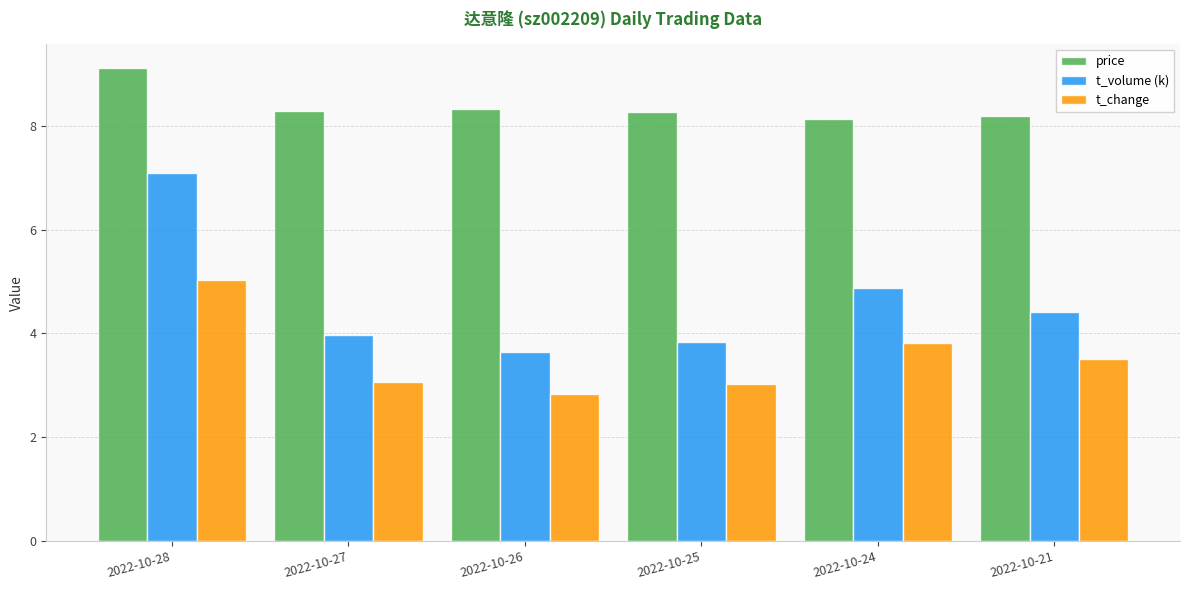

What is the value of the t_change bar at the 6th from the left?

3.5